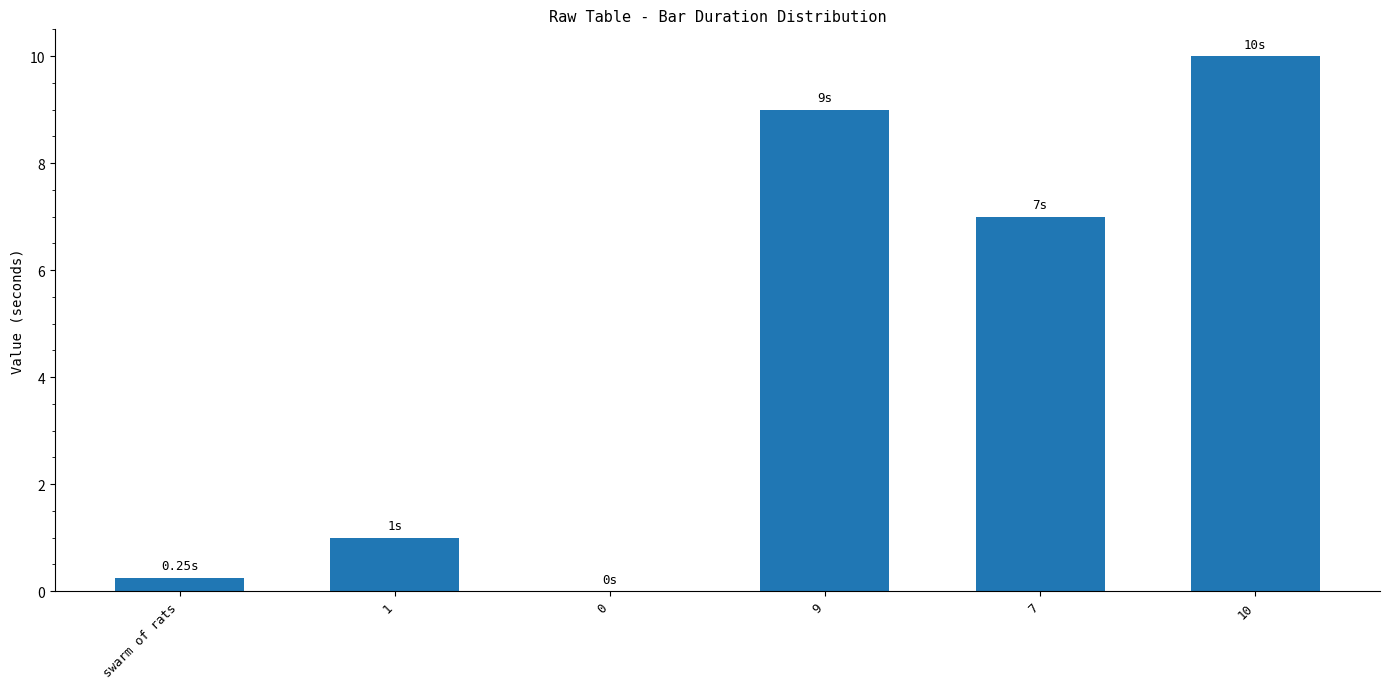

True or false: the data shows 10.0 at 10.

True